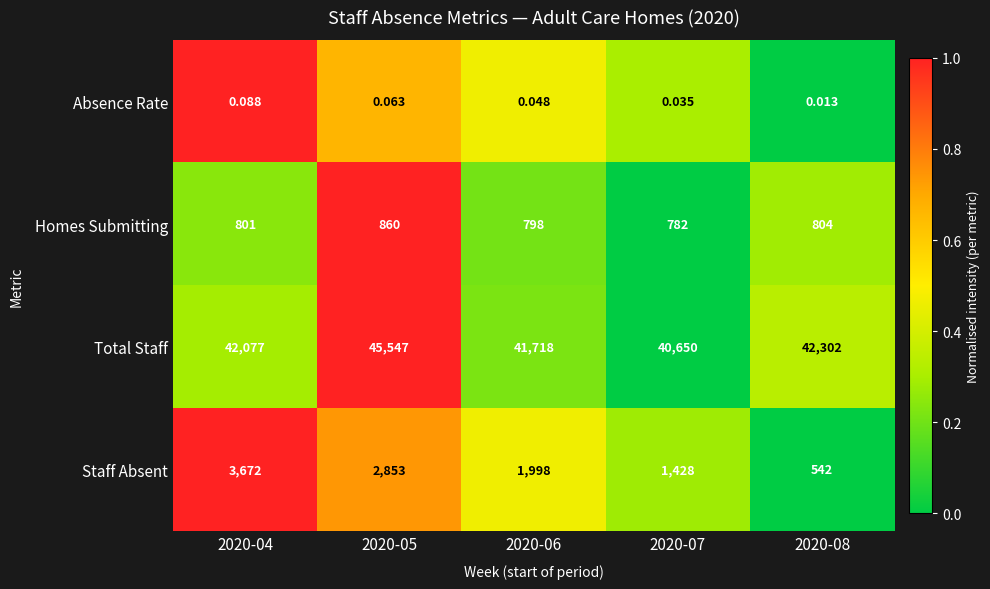

What is the difference between the highest and lowest values at 2020-05?

45546.9